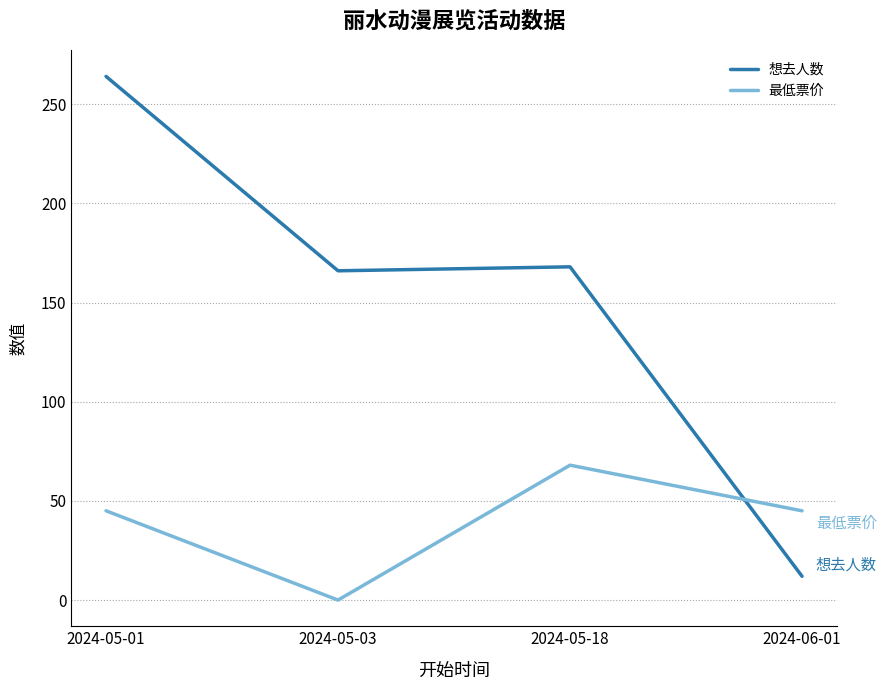

Where do 最低票价 and 想去人数 first cross each other?

2024-05-18 and 2024-06-01